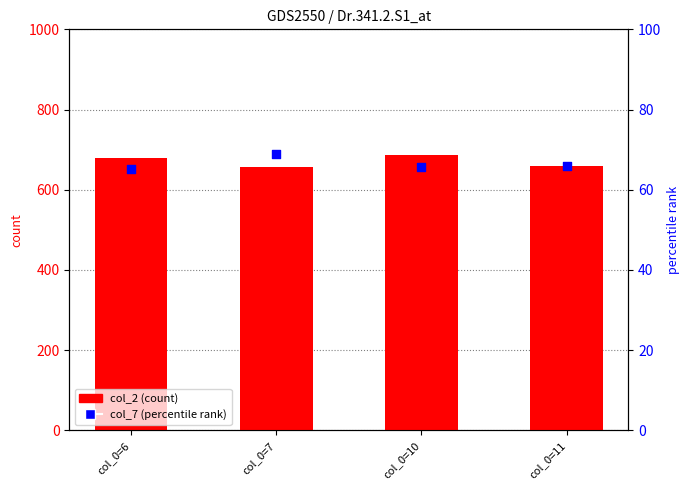

Which series has the largest total across all categories?

col_2 (count)